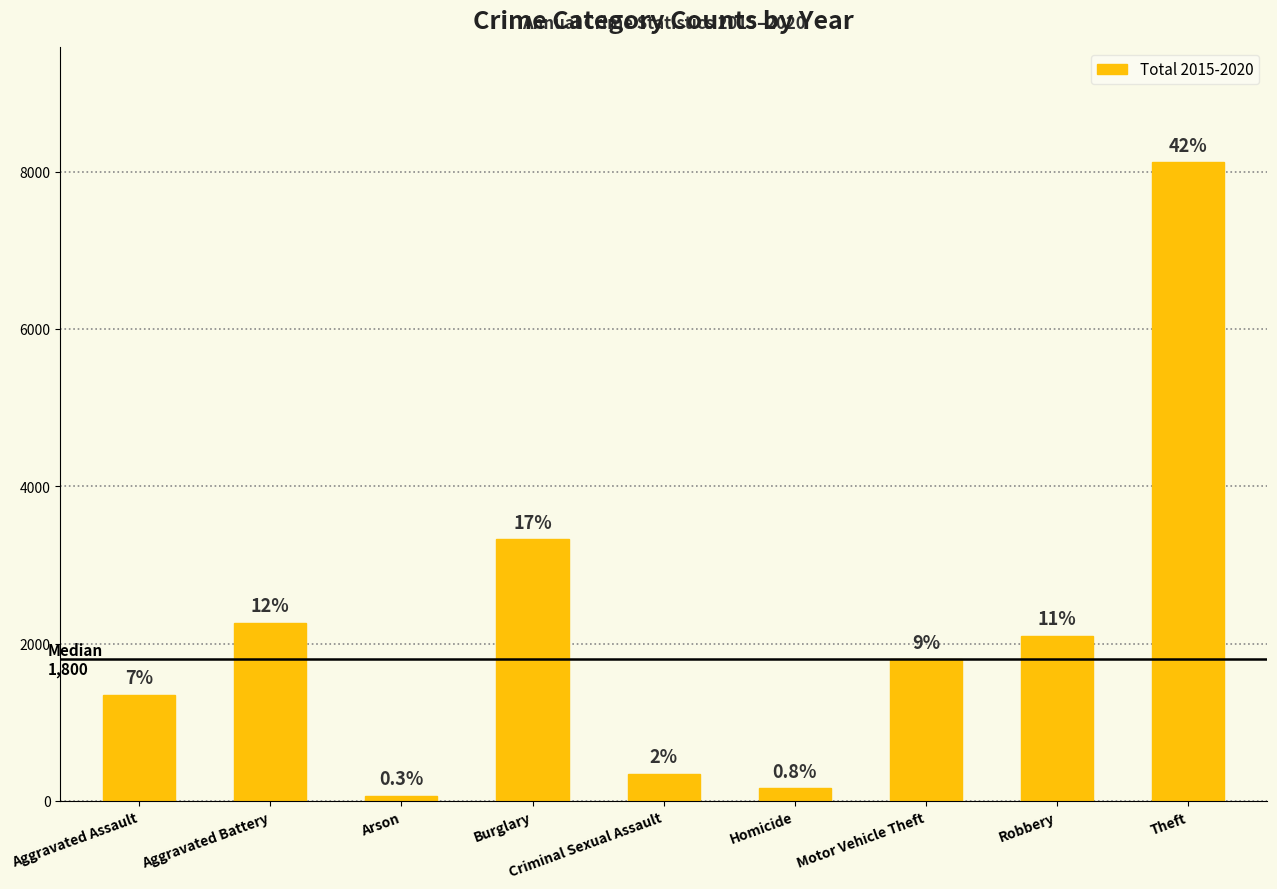

Are the bars horizontal?

No